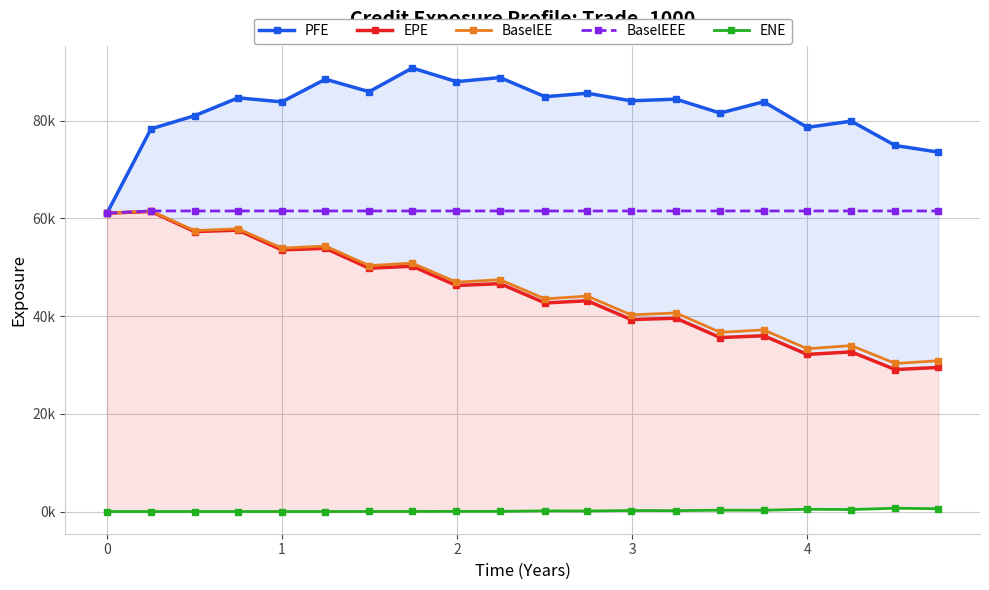

Which series has the largest range (max minus min)?

EPE